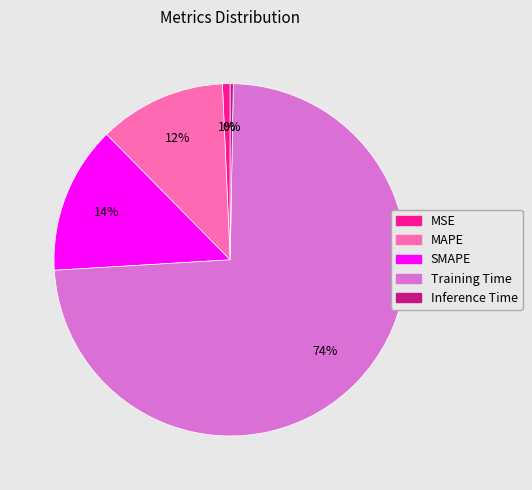

True or false: MSE accounts for 11% of the total.

False